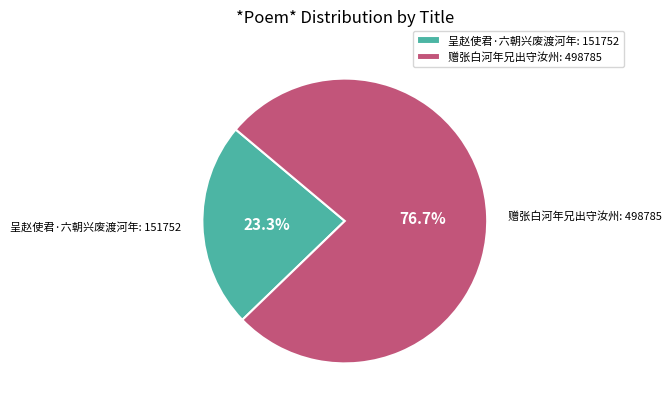

What percentage is the 呈赵使君·六朝兴废渡河年 slice, to the nearest percent?

23%